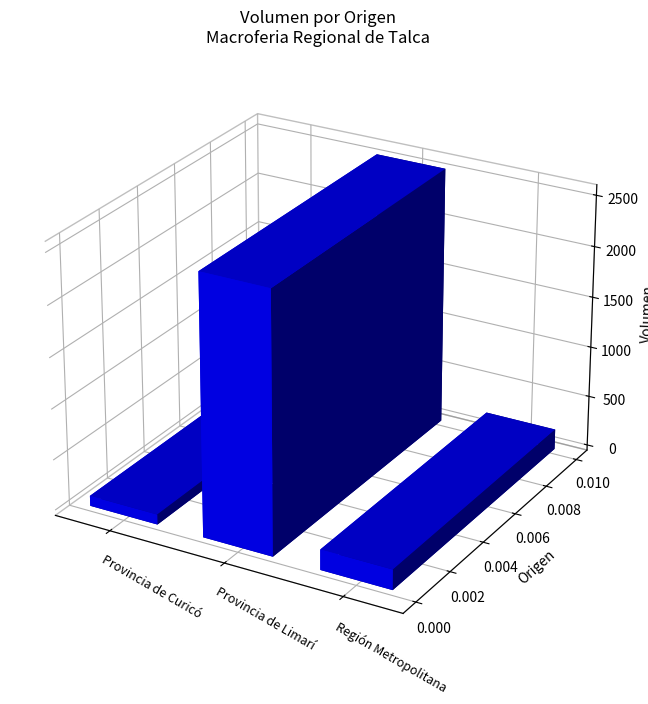

Is it true that the value at Región Metropolitana is 150?

True